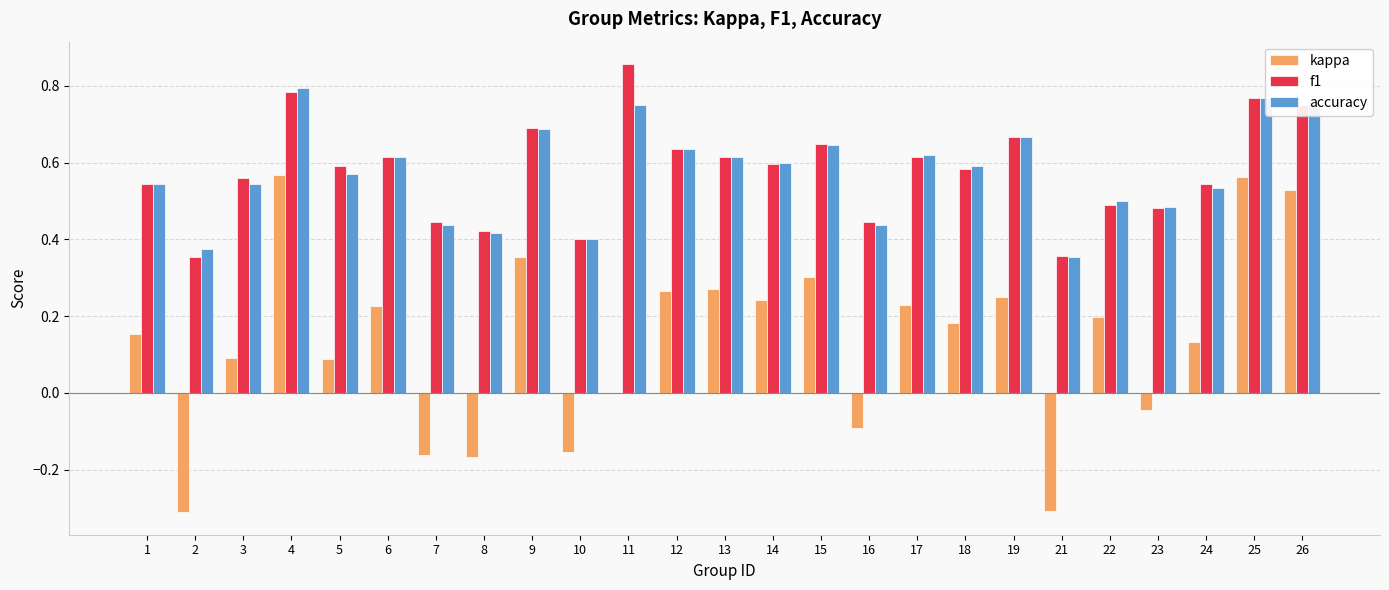

What are all the series names shown in the legend?

kappa, f1, accuracy